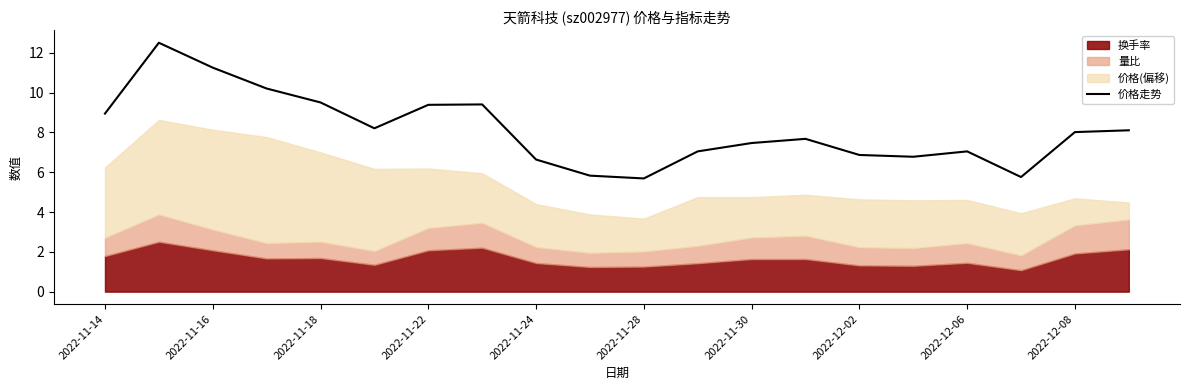

Count the number of categories in the chart.

20